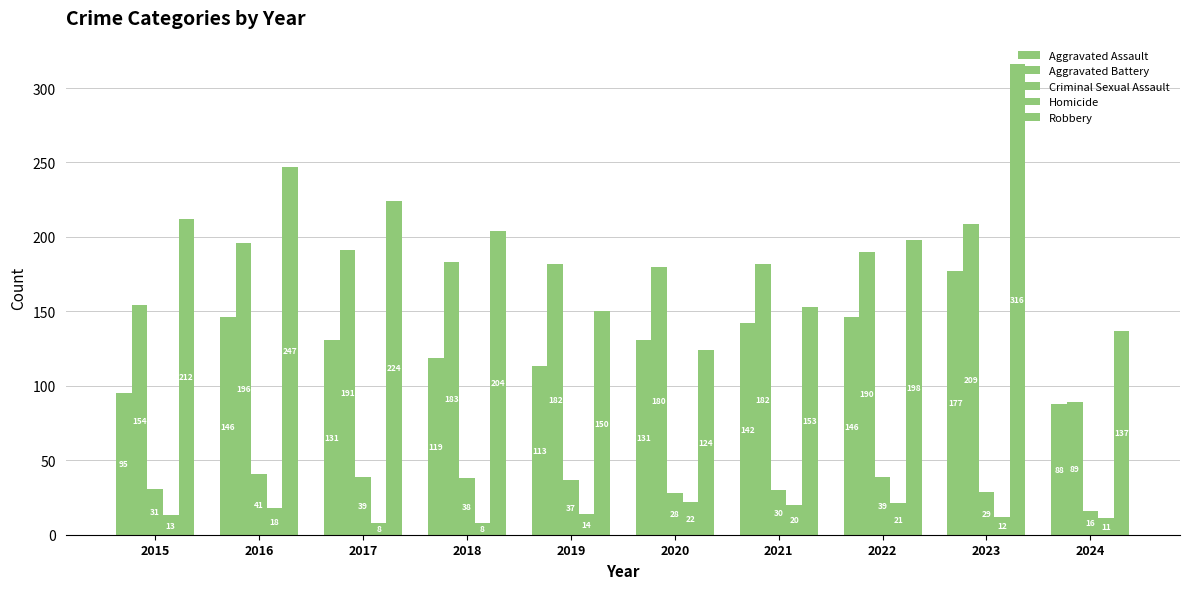

What is the value of the Homicide bar at the 3rd from the left?

8